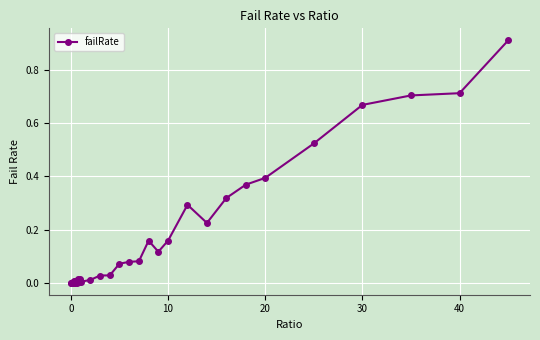

What is the sum of all values?

5.9